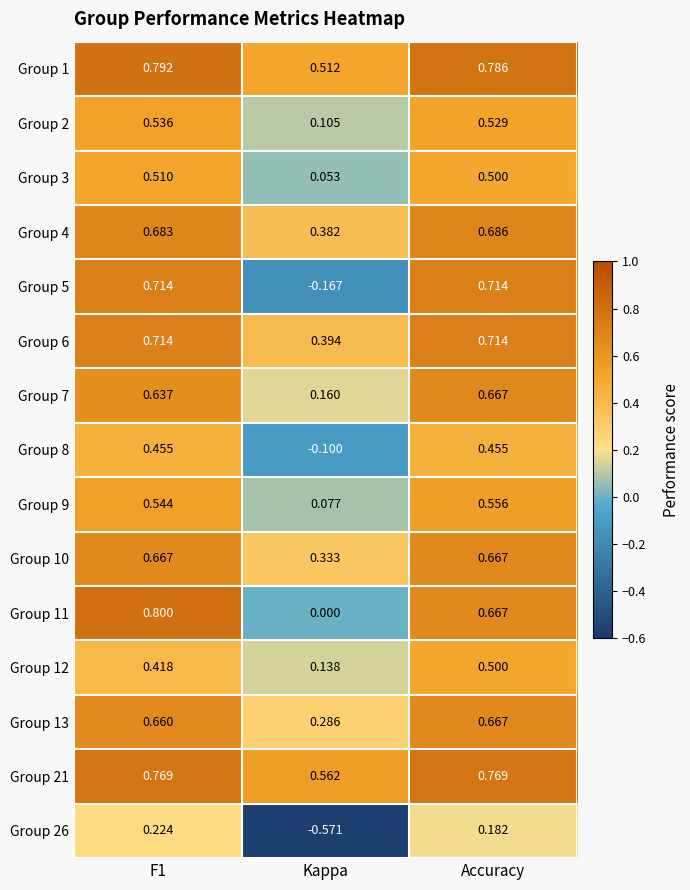

Is the value of Group 12 at F1 greater than the value of Group 5 at Kappa?

Yes